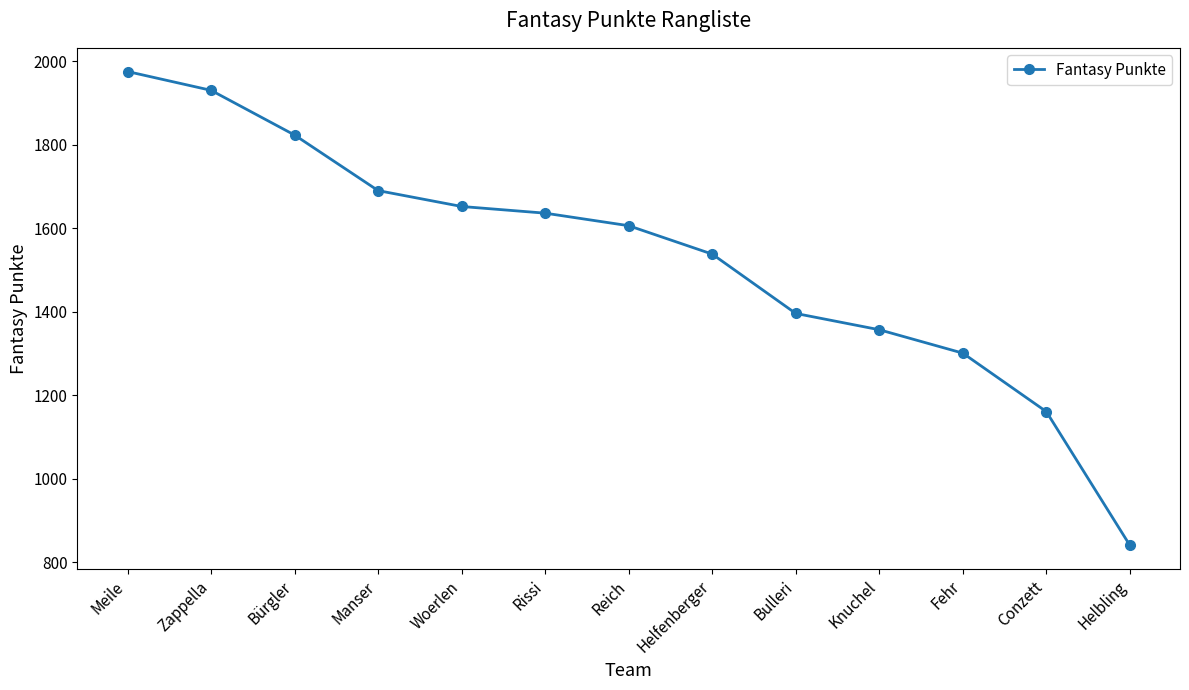

Reading left to right, list all the values displayed in this chart.

1975	1930	1823	1690	1652	1636	1606	1538	1396	1357	1301	1161	841